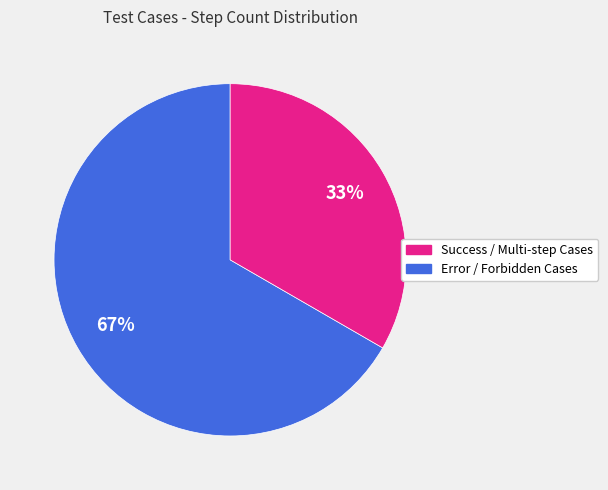

To the nearest percent, what is the average slice percentage?

50%